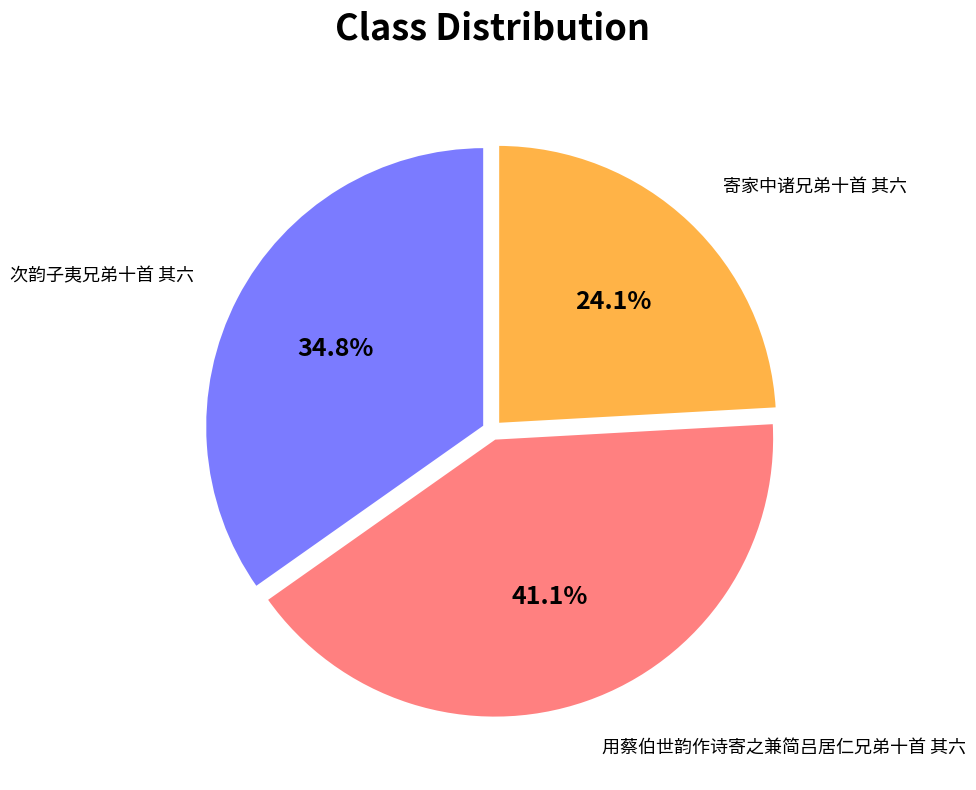

Count the number of slices in the pie.

3